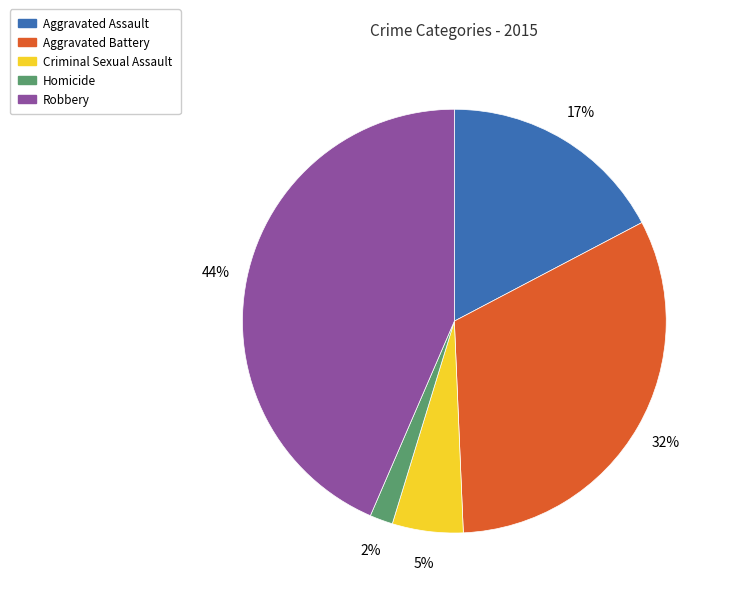

Which has a higher value, Robbery or Aggravated Battery?

Robbery